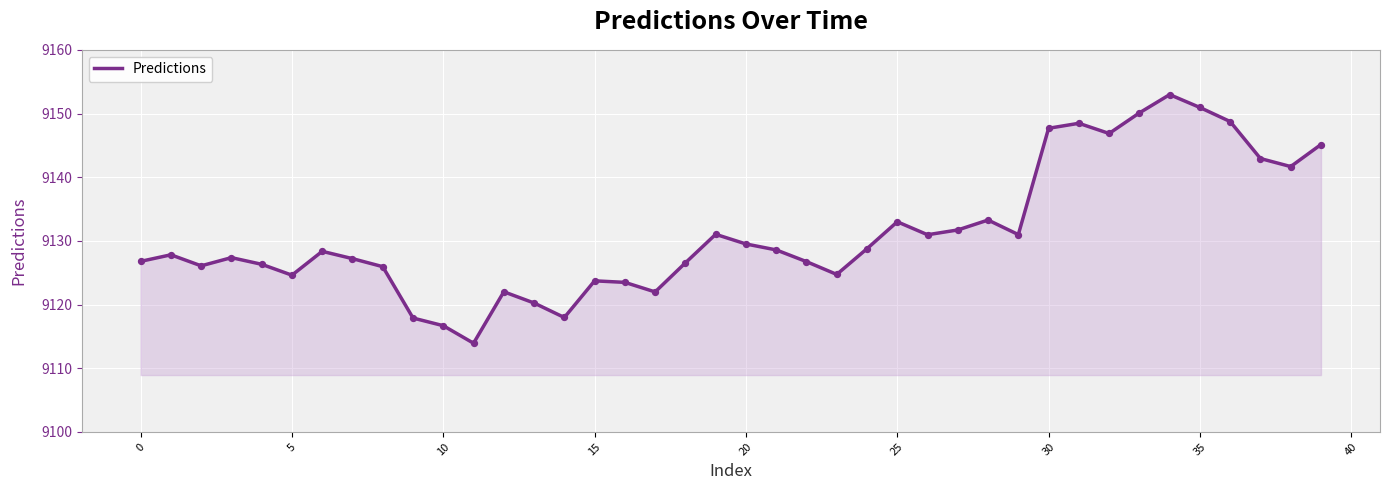

What is the minimum value shown in the chart?

9113.9